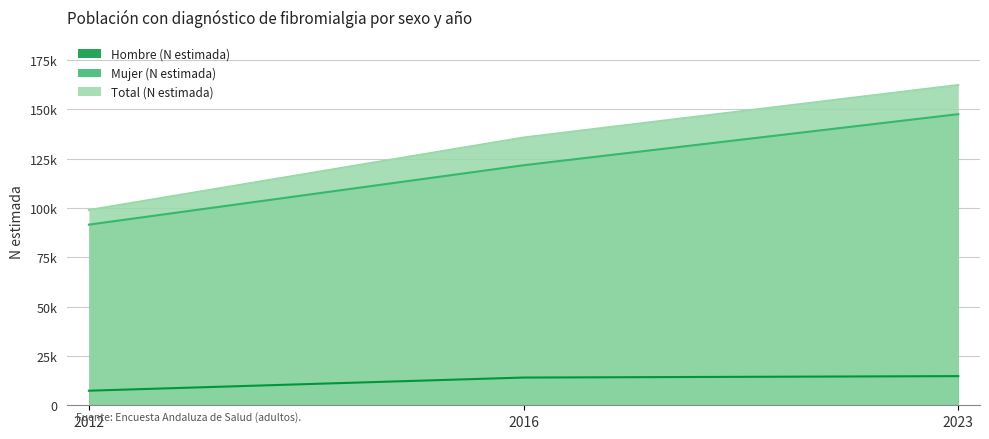

What is the difference between the highest and lowest values at 2016?

121581